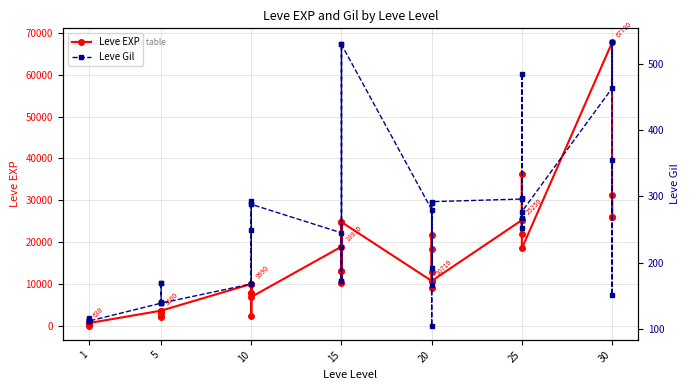

List the series in order of their overall mean, lowest first.

Leve Gil, Leve EXP